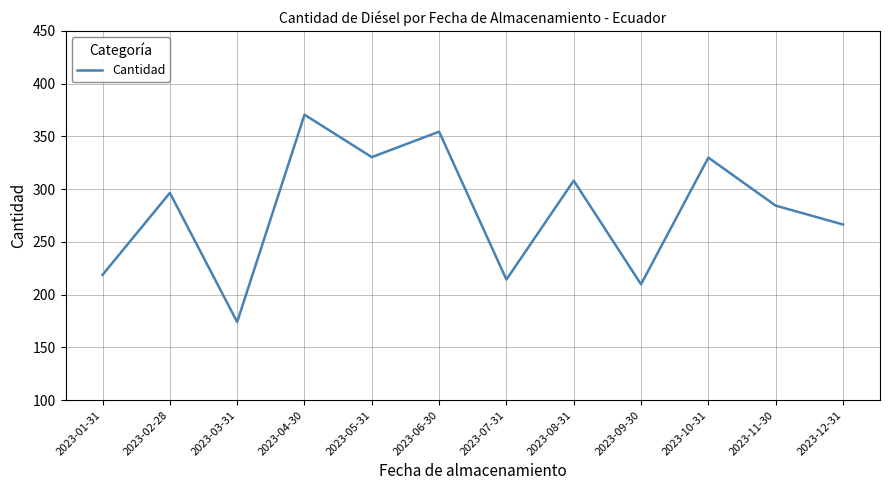

Approximately how many times larger is the value at 2023-06-30 compared to 2023-11-30?

1.2